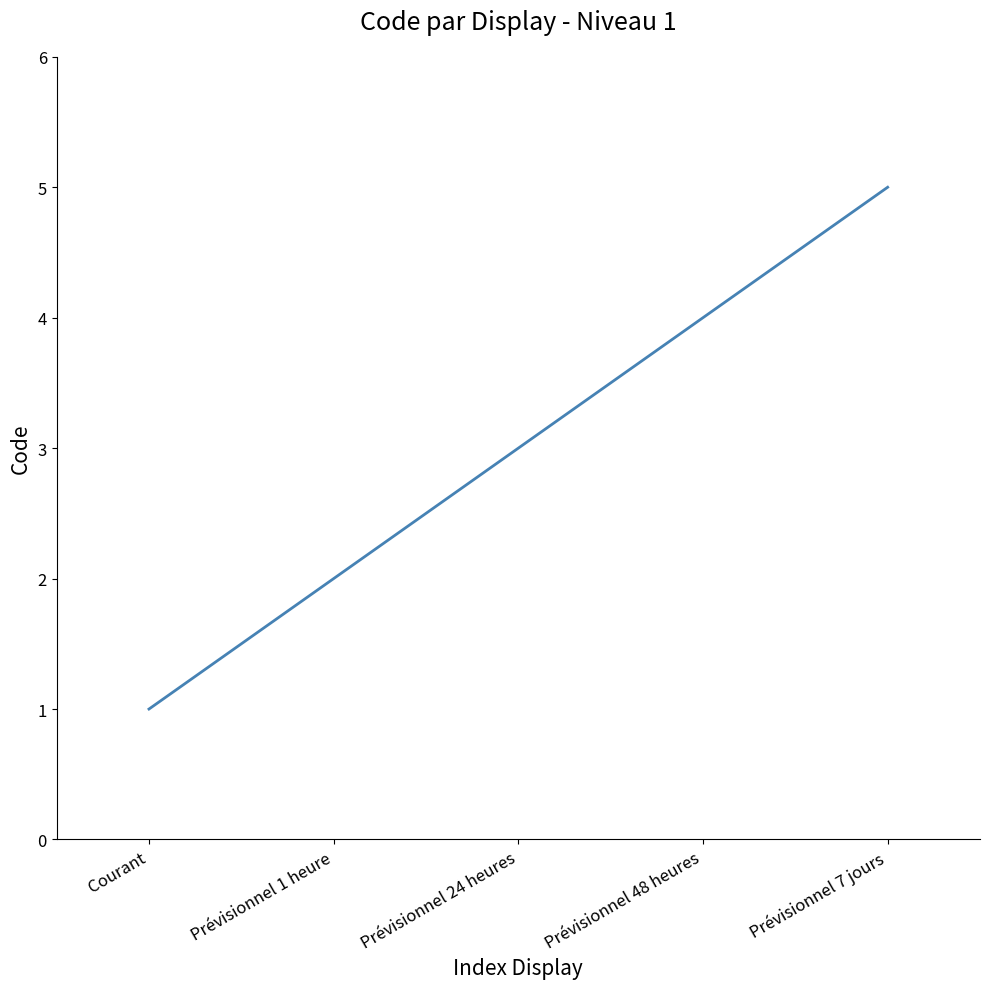

The chart shows a value of 3 at Prévisionnel 24 heures. True or false?

True